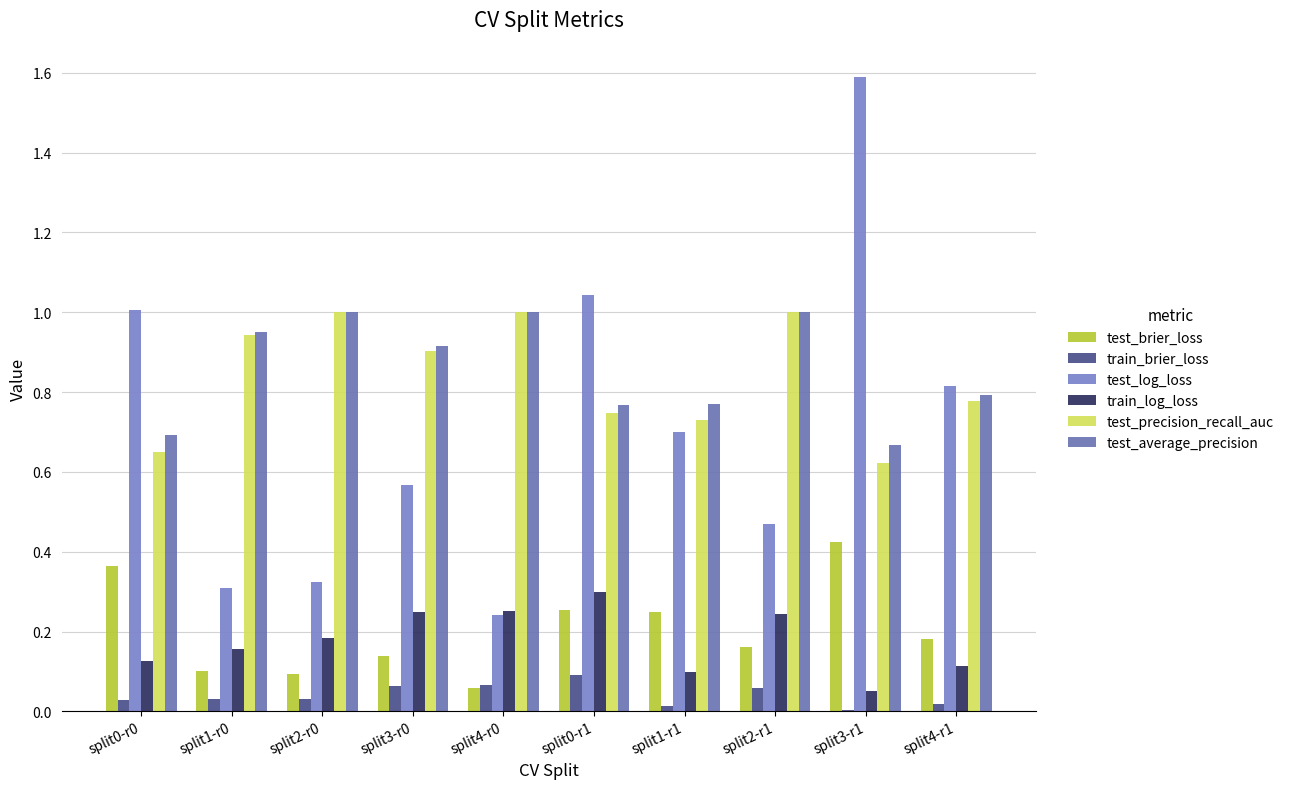

Reading left to right, extract all data points from this chart.

test_brier_loss: 0.4	0.1	0.1	0.1	0.1	0.3	0.2	0.2	0.4	0.2
train_brier_loss: 0.0	0.0	0.0	0.1	0.1	0.1	0.0	0.1	0.0	0.0
test_log_loss: 1.0	0.3	0.3	0.6	0.2	1.0	0.7	0.5	1.6	0.8
train_log_loss: 0.1	0.2	0.2	0.2	0.3	0.3	0.1	0.2	0.1	0.1
test_precision_recall_auc: 0.7	0.9	1.0	0.9	1.0	0.7	0.7	1.0	0.6	0.8
test_average_precision: 0.7	0.9	1.0	0.9	1.0	0.8	0.8	1.0	0.7	0.8